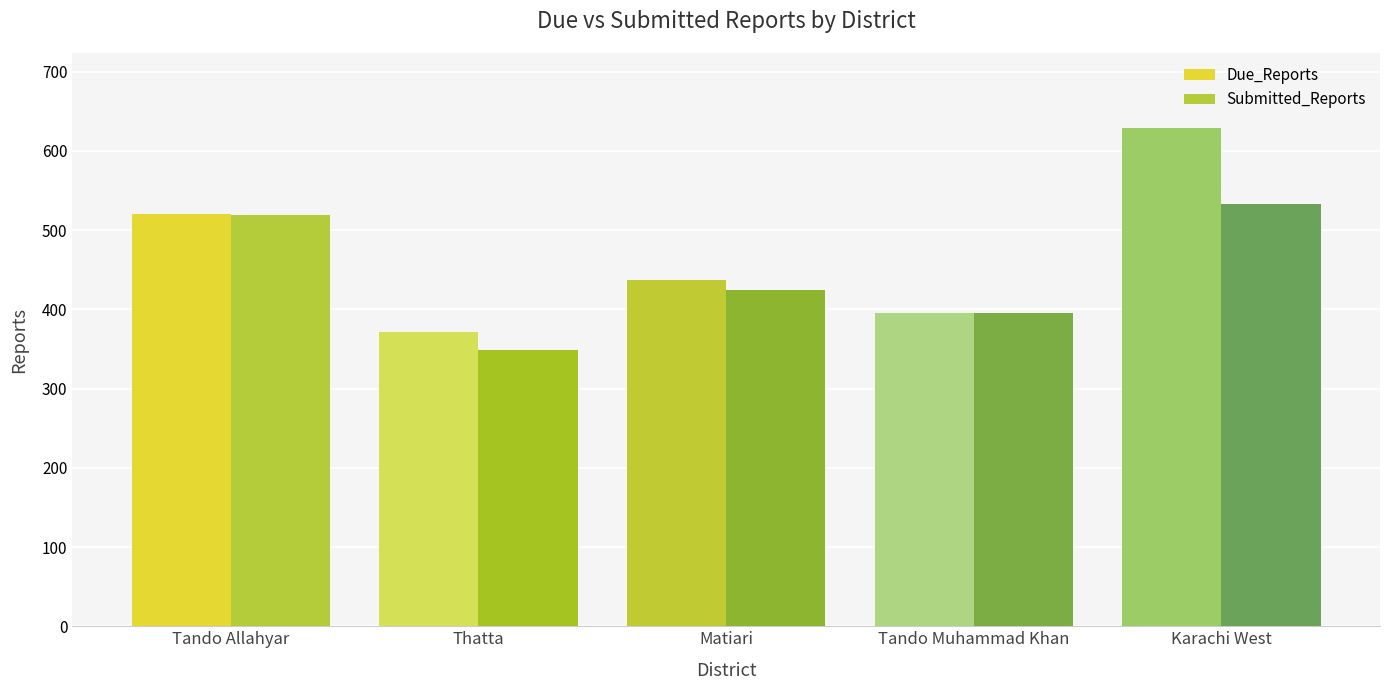

Which category has the highest value across all series?

Karachi West